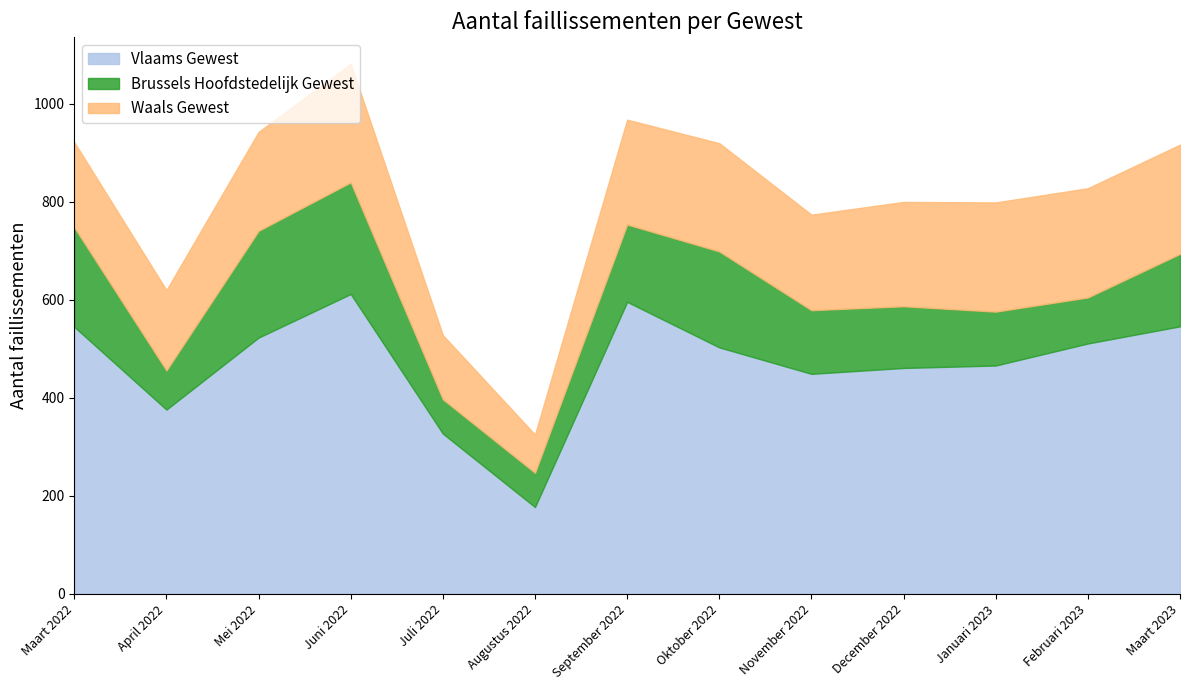

Rank the categories by Vlaams Gewest value from lowest to highest.

Augustus 2022, Juli 2022, April 2022, November 2022, December 2022, Januari 2023, Oktober 2022, Februari 2023, Mei 2022, Maart 2022, Maart 2023, September 2022, Juni 2022